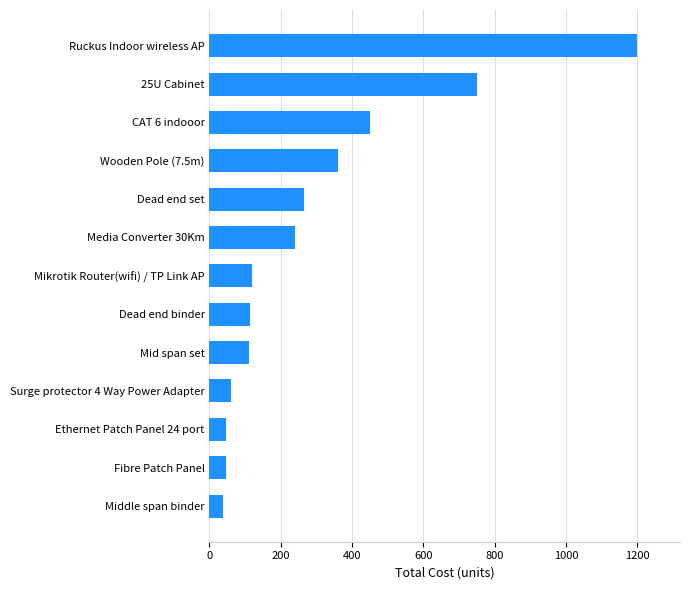

Approximately how many times larger is the value at 25U Cabinet compared to Surge protector 4 Way Power Adapter?

12.5